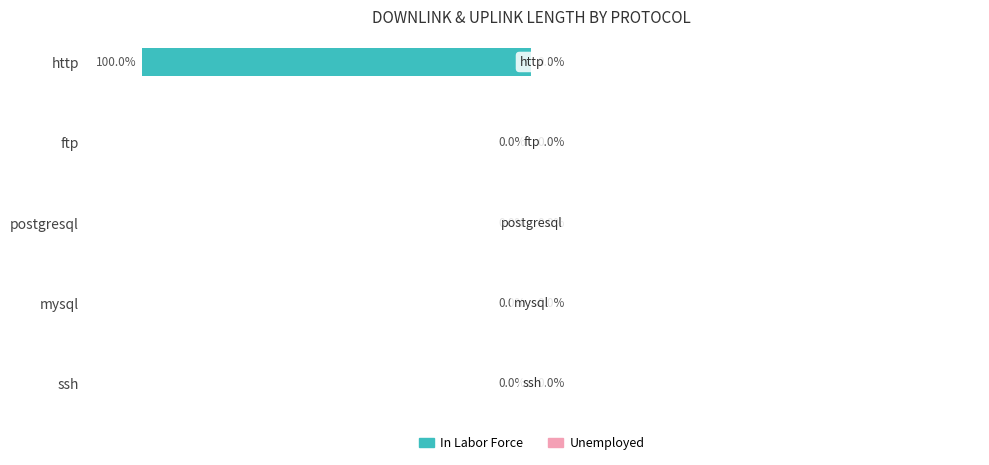

Are the bars horizontal?

Yes